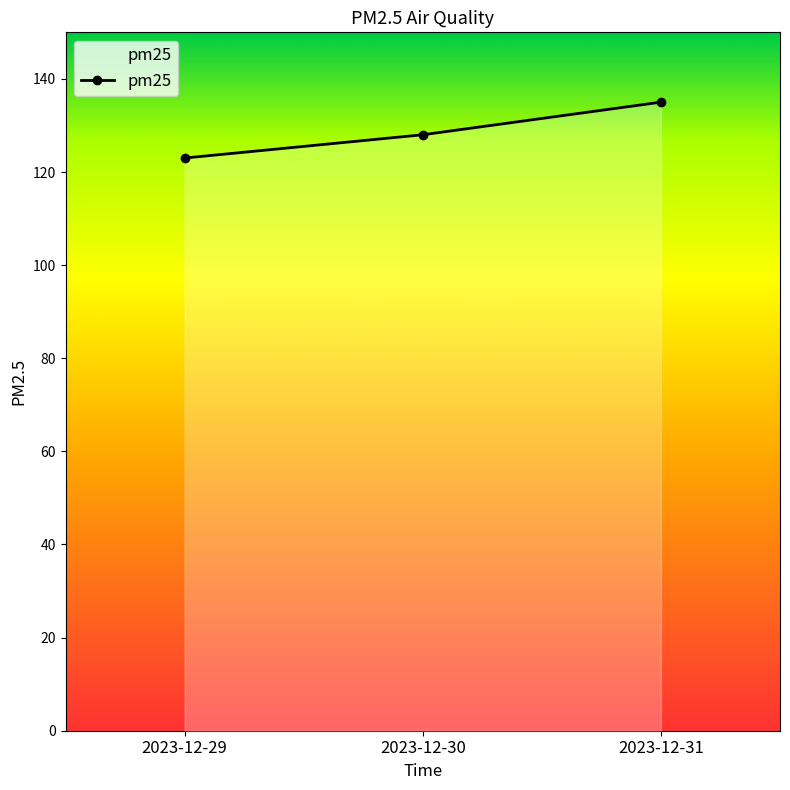

What is the average value?

129